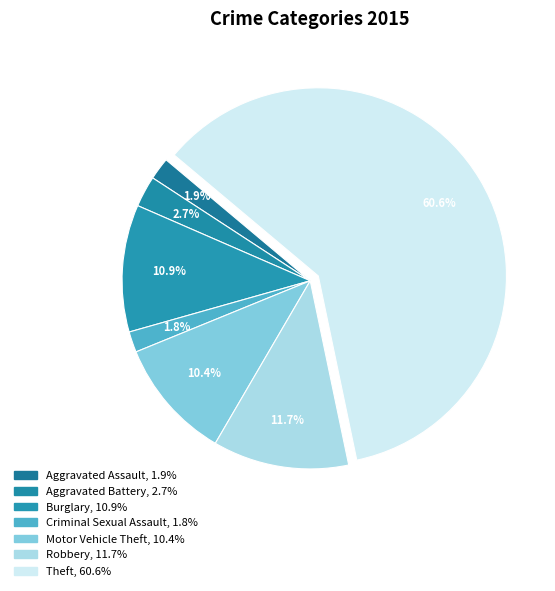

How many slices are in this pie chart?

7